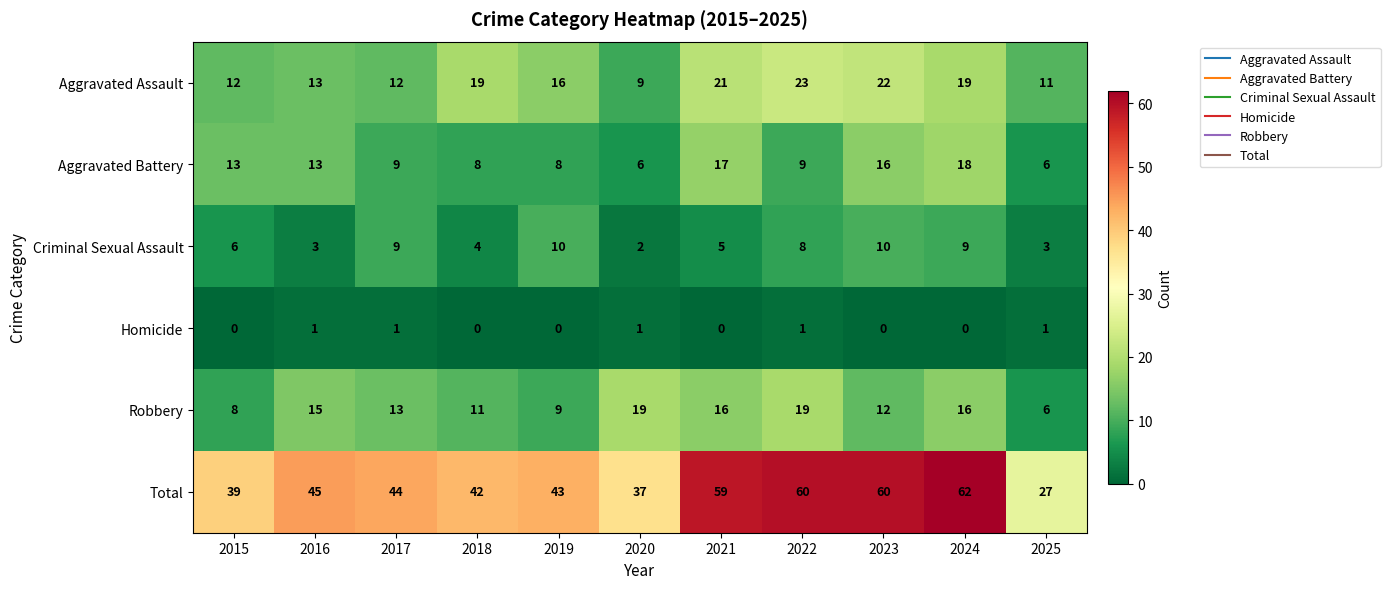

At 2023, list the series in order from largest to smallest.

Total, Aggravated Assault, Aggravated Battery, Robbery, Criminal Sexual Assault, Homicide